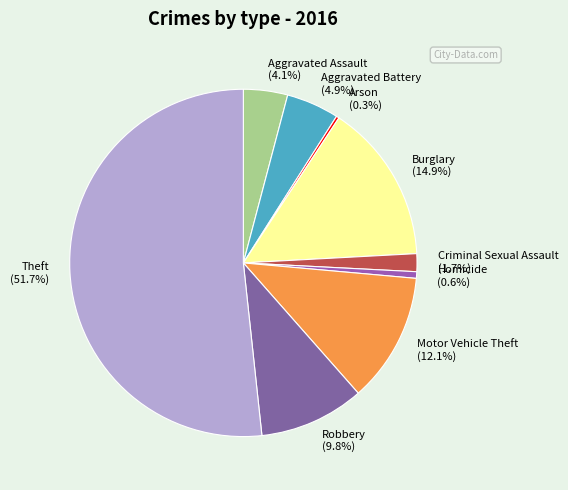

Approximately how many times larger is the value at Burglary compared to Homicide?

24.3